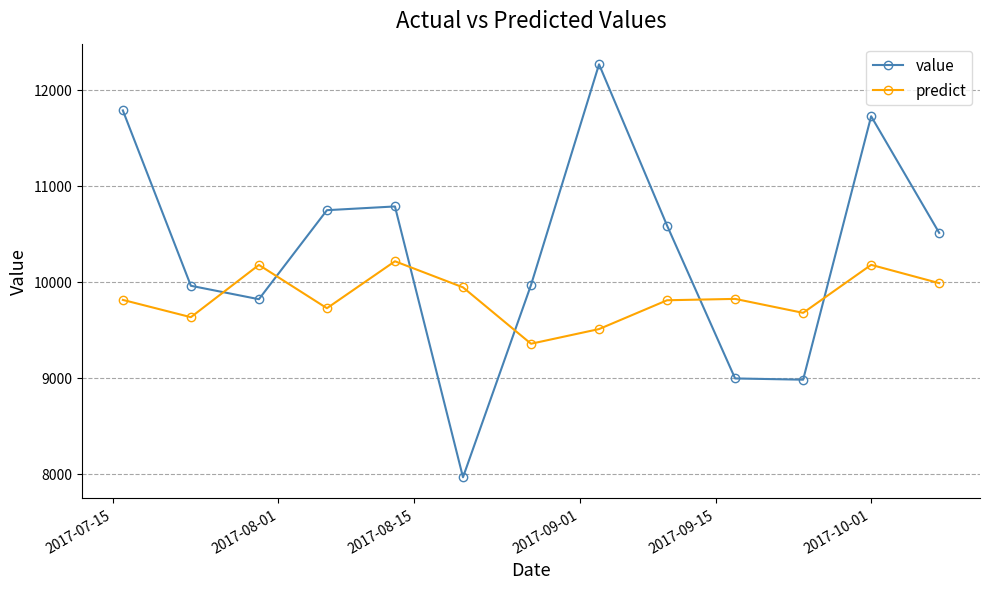

Rank the series by their maximum value, from lowest to highest.

predict, value